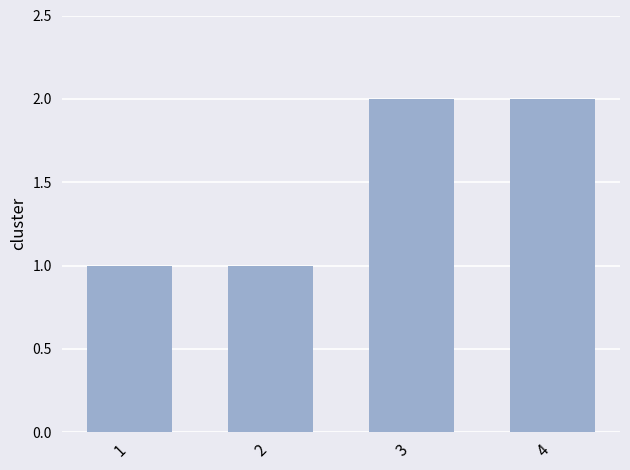

What is the change in value from 1 to 3?

+1